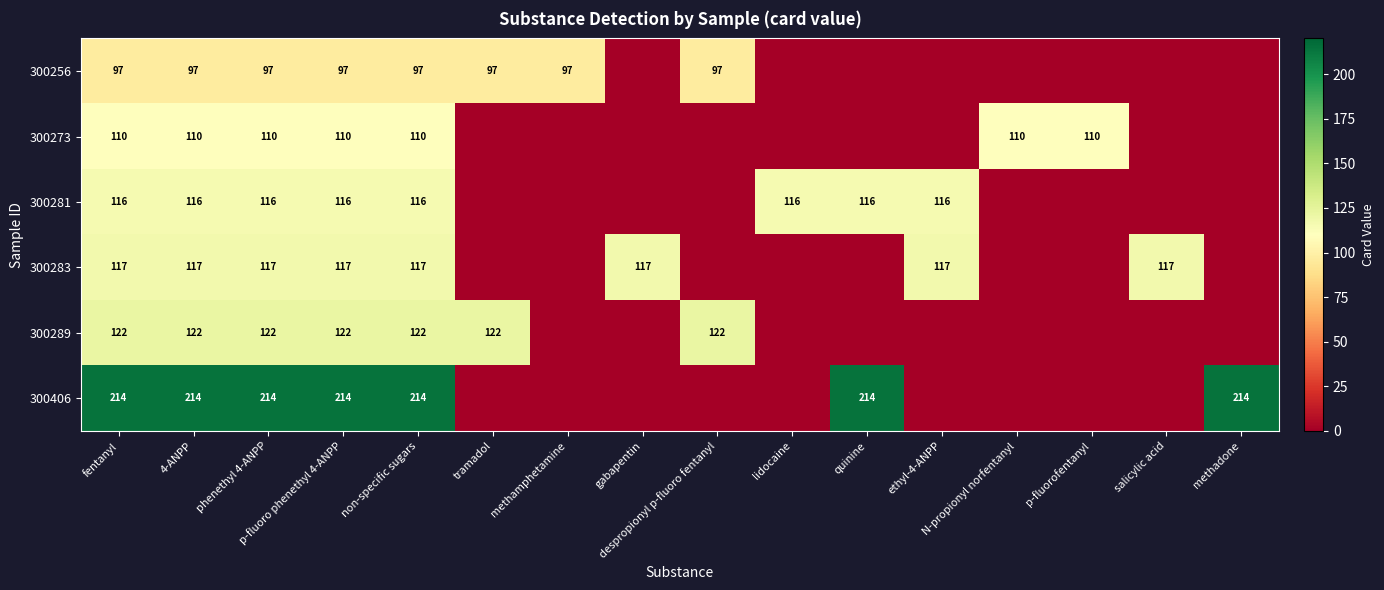

What is the difference between the maximum and minimum values in the 300289 series?

122